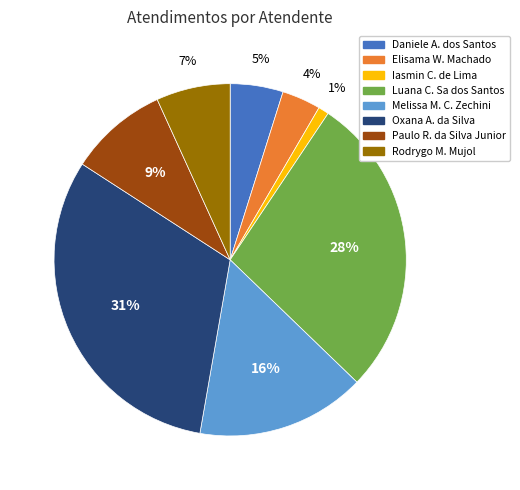

Does any single category account for the majority?

No